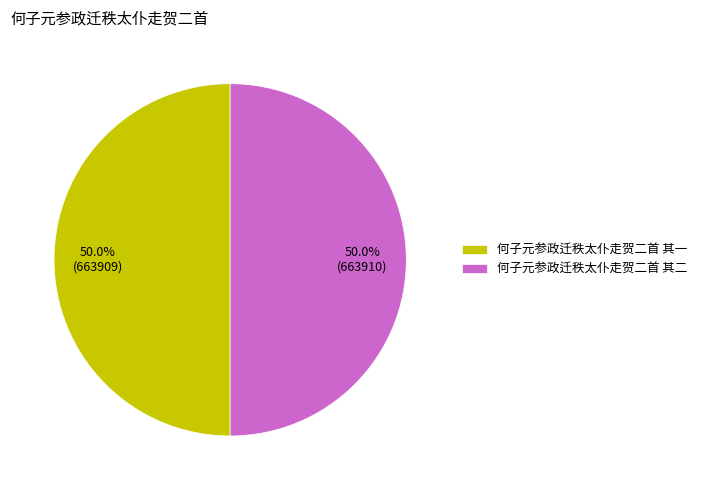

Approximately how many times larger is the value at 何子元参政迁秩太仆走贺二首 其二 compared to 何子元参政迁秩太仆走贺二首 其一?

1.0